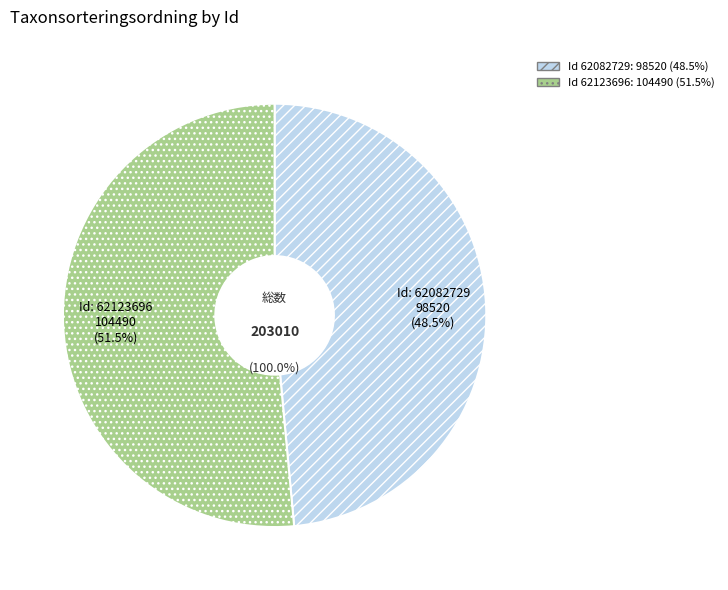

Is it true that 62082729 is 49% of the pie?

True